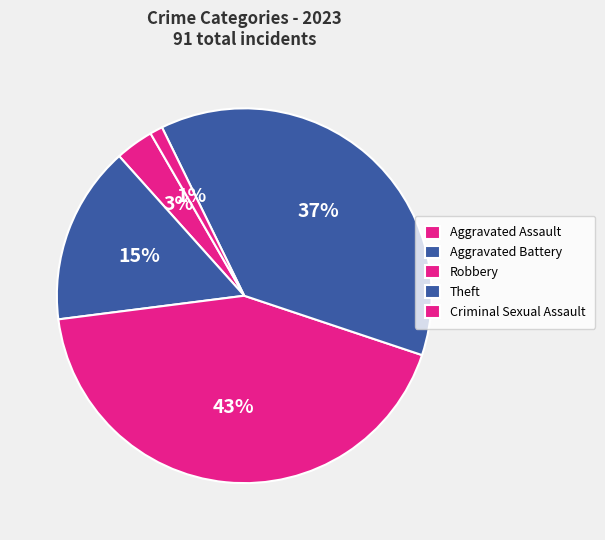

Does Theft represent more than half of the total?

No